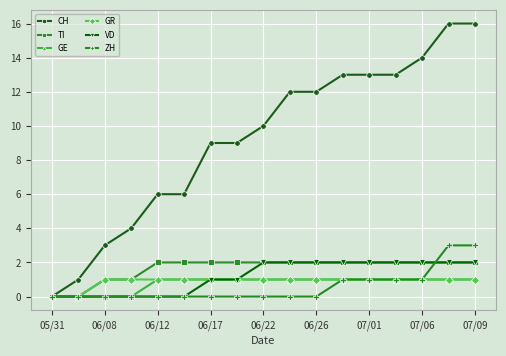

What are all the series names shown in the legend?

CH, TI, GE, GR, VD, ZH